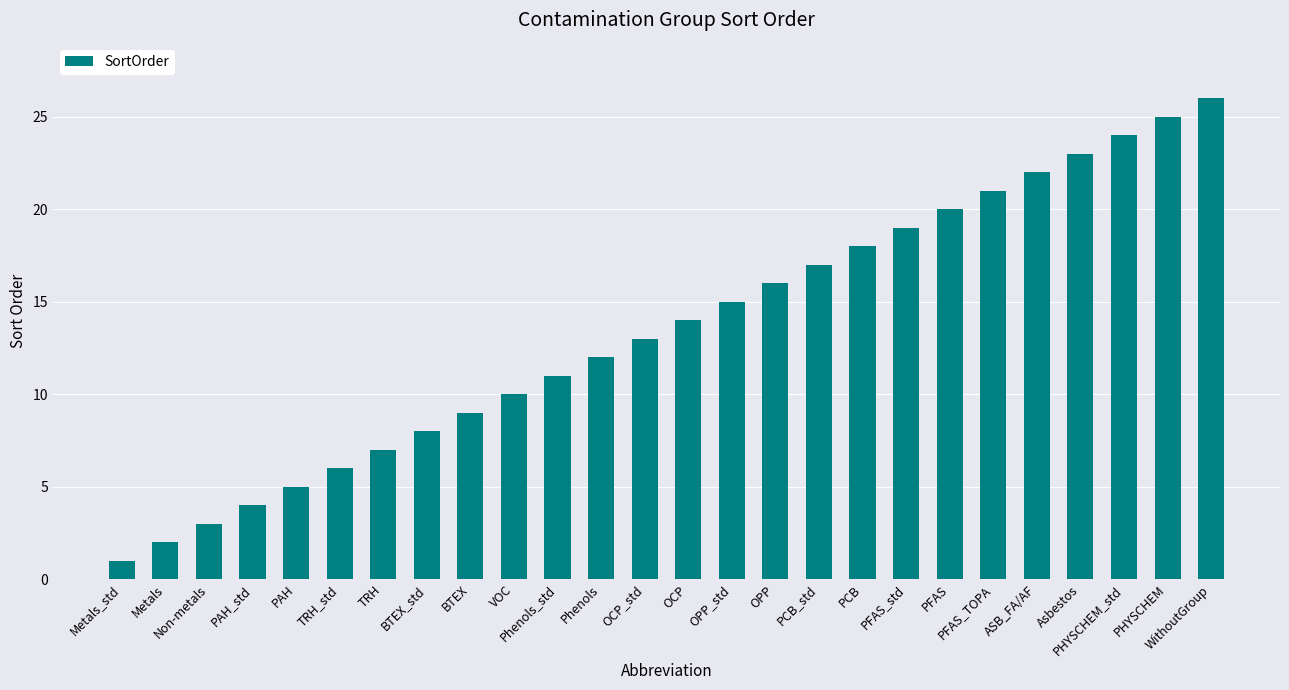

What is the label of the 25th bar from the left?

PHYSCHEM